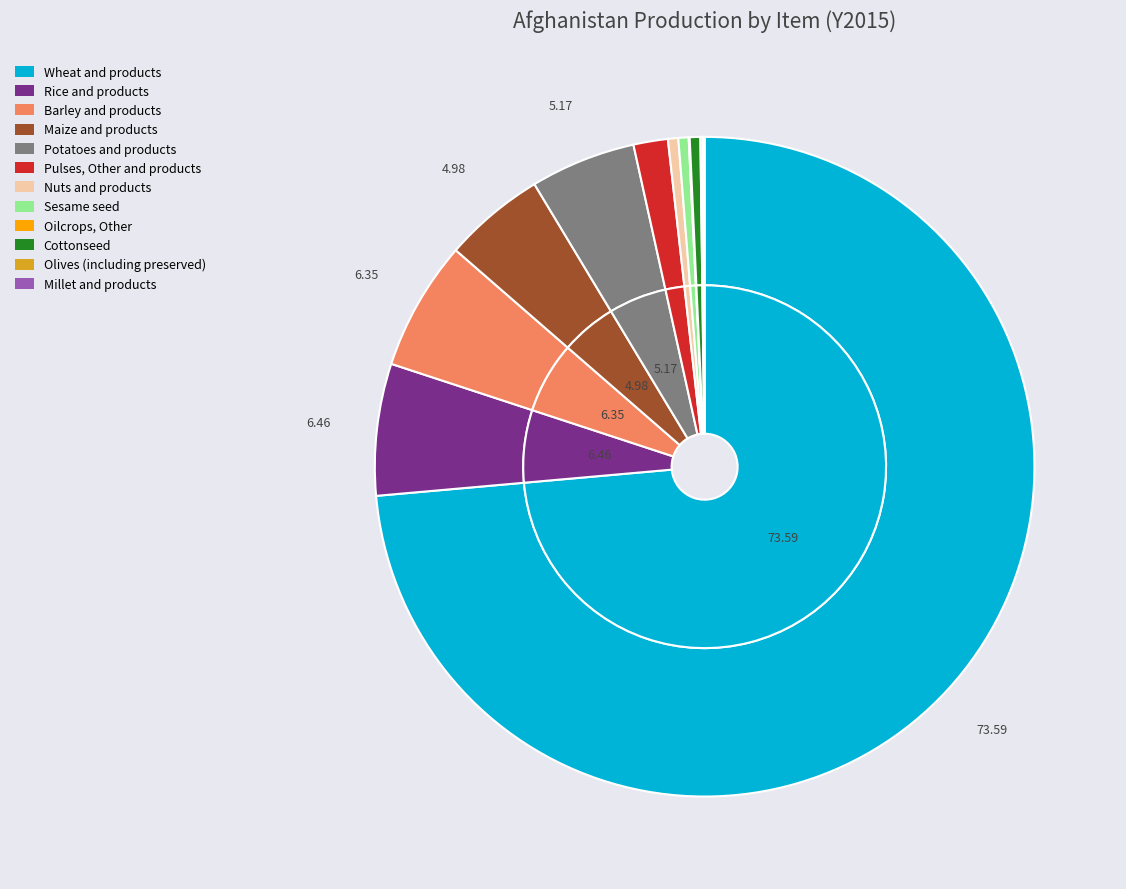

Count the number of slices in the pie.

12